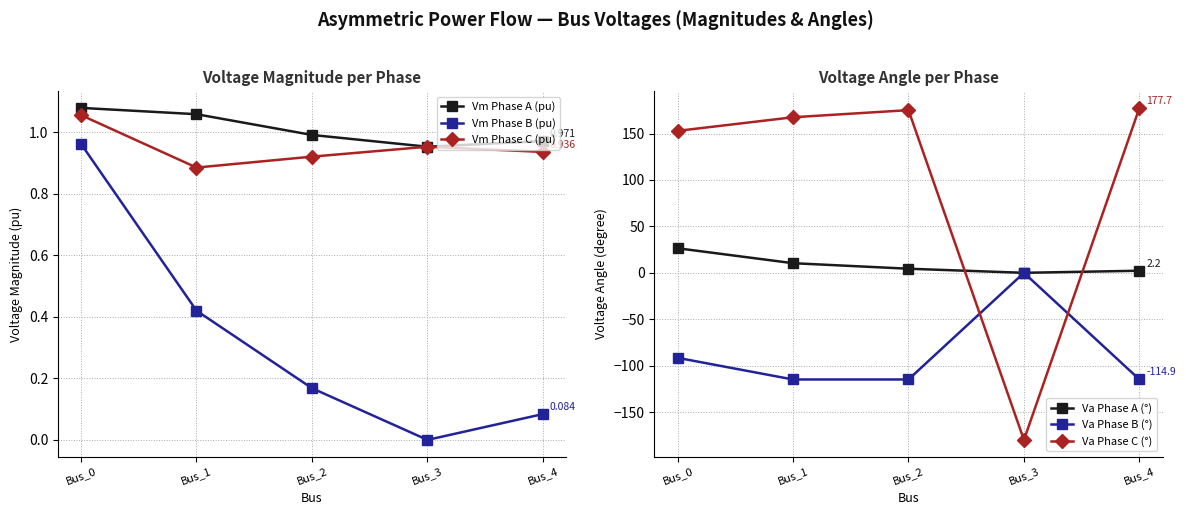

Reading right to left, list all the values displayed in this chart.

Vm Phase A (pu): Bus_4=1.0	Bus_3=1.0	Bus_2=1.0	Bus_1=1.1	Bus_0=1.1
Vm Phase B (pu): Bus_4=0.1	Bus_3=0.0	Bus_2=0.2	Bus_1=0.4	Bus_0=1.0
Vm Phase C (pu): Bus_4=0.9	Bus_3=1.0	Bus_2=0.9	Bus_1=0.9	Bus_0=1.1
Va Phase A (°): Bus_4=2.2	Bus_3=-0.0	Bus_2=4.4	Bus_1=10.4	Bus_0=26.5
Va Phase B (°): Bus_4=-114.9	Bus_3=0.0	Bus_2=-114.9	Bus_1=-114.9	Bus_0=-91.6
Va Phase C (°): Bus_4=177.7	Bus_3=-180.0	Bus_2=175.3	Bus_1=167.6	Bus_0=152.9